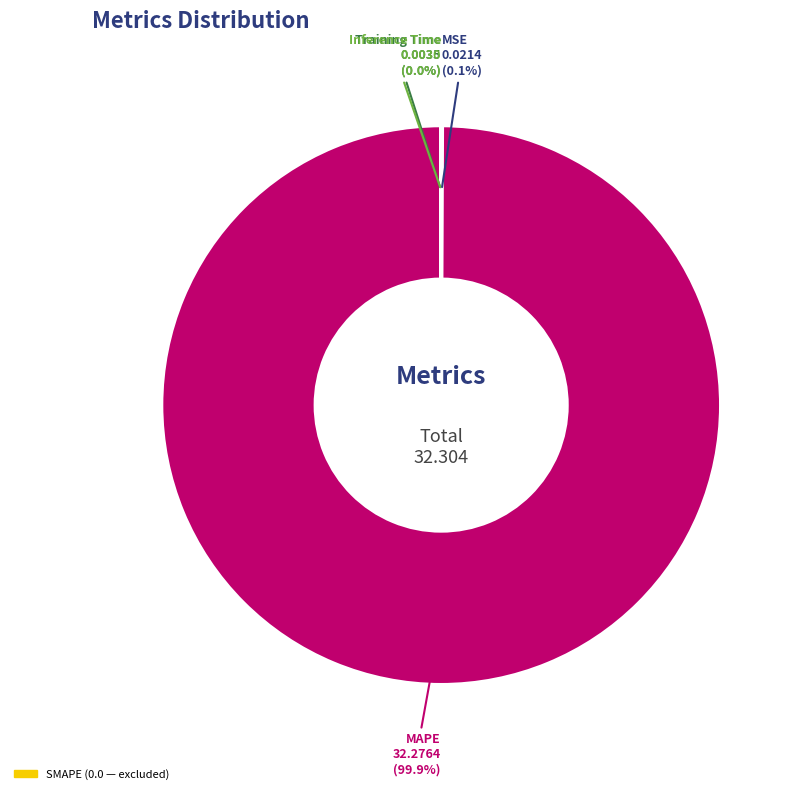

Is there a majority slice in this chart?

Yes